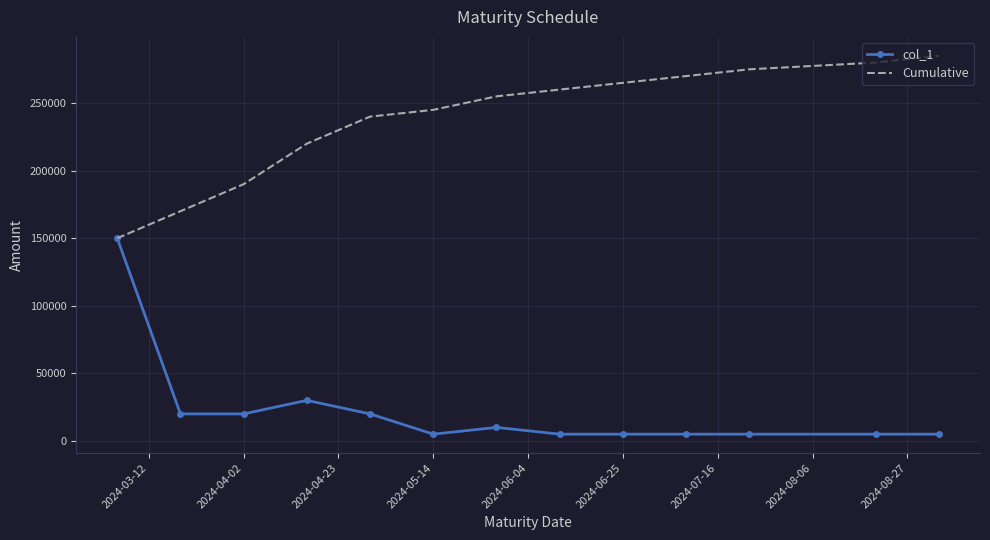

What is the highest value of the col_1 series?

150000